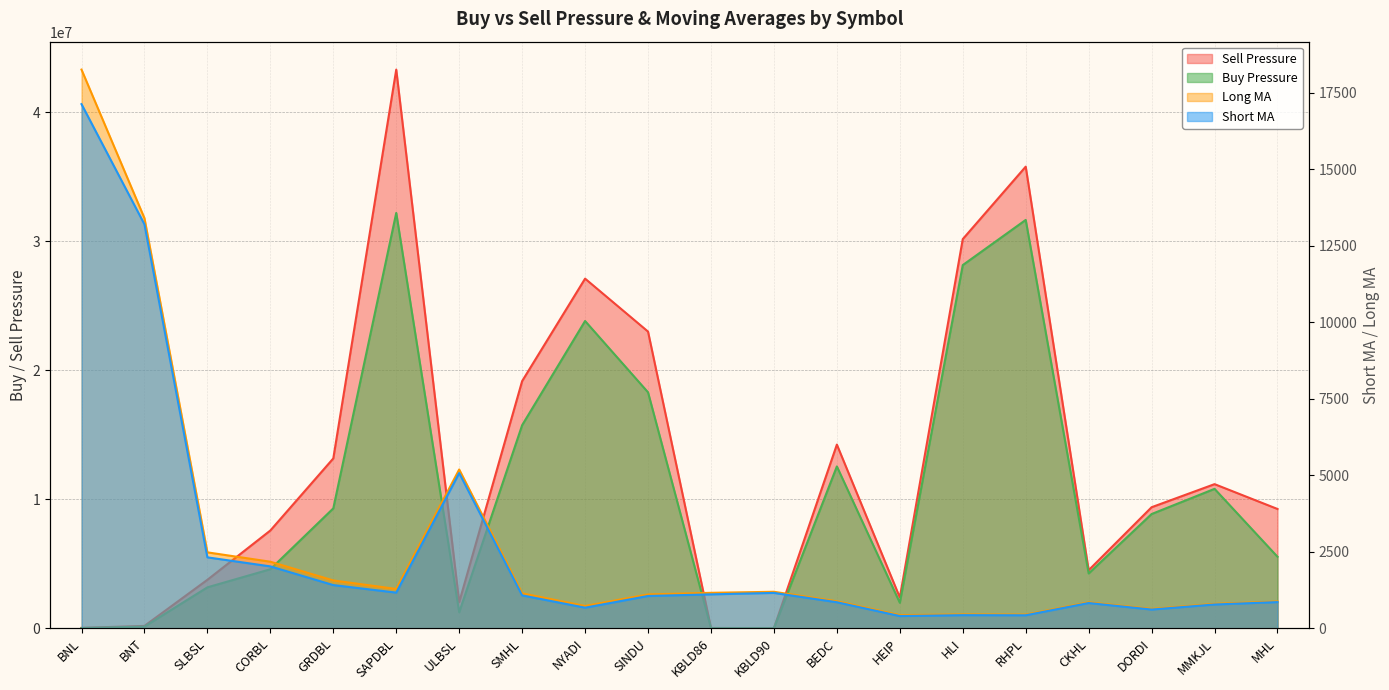

What is the label of the 7th point from the left?

ULBSL